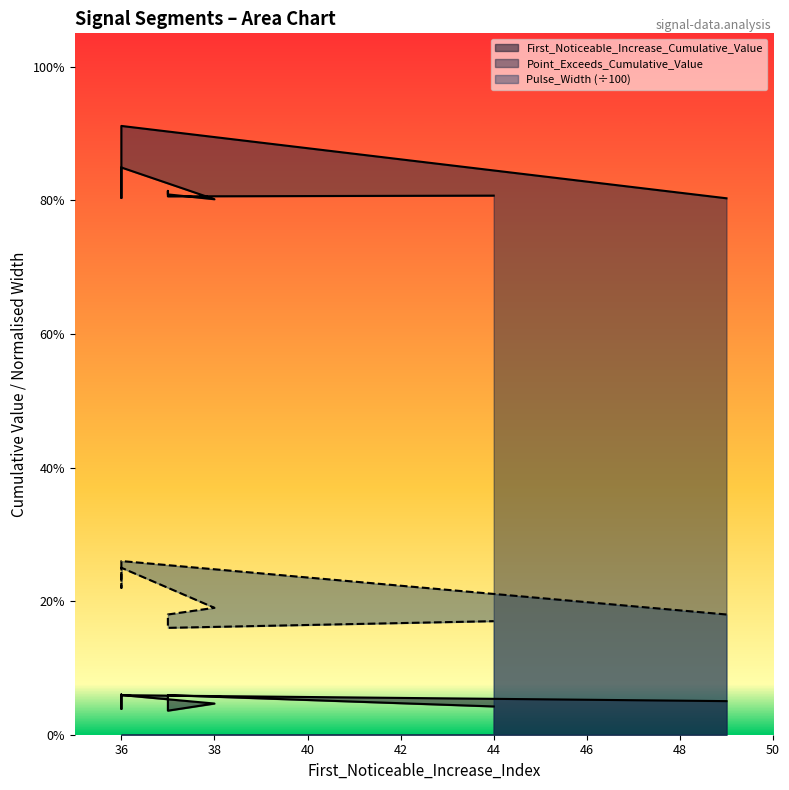

Is this an area chart (filled region under the line)?

No